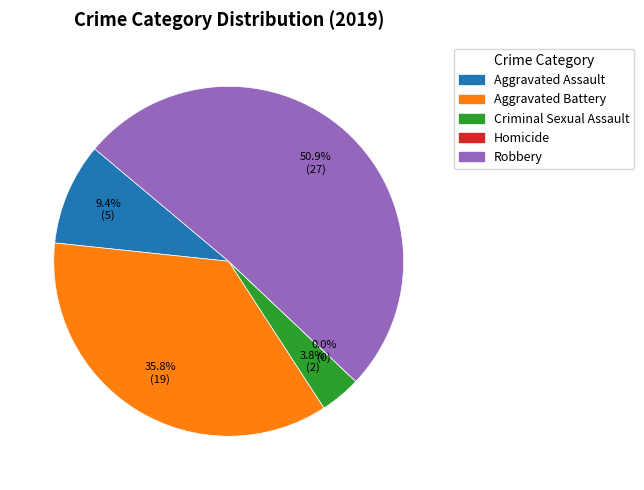

Is Criminal Sexual Assault the majority of the pie?

No